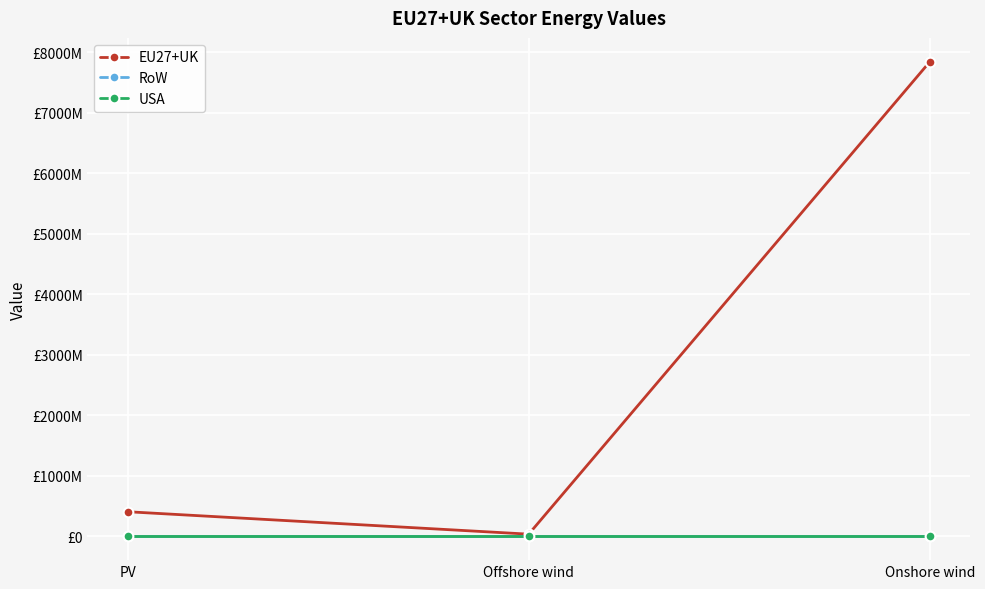

Is this an area chart (filled region under the line)?

No